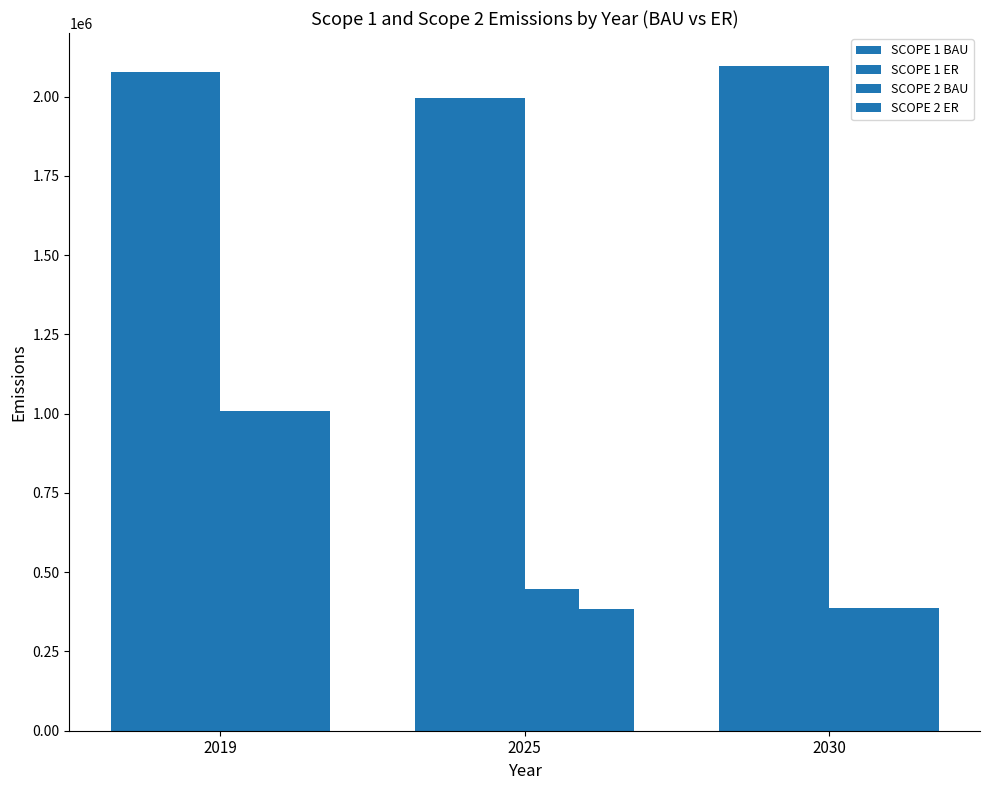

Reading left to right, extract all data points from this chart.

SCOPE 1 BAU: 2019=2076856.5	2025=1996841.6	2030=2095435.8
SCOPE 1 ER: 2019=2076856.5	2025=1996841.6	2030=2095435.8
SCOPE 2 BAU: 2019=1007850.7	2025=447283.7	2030=387665.3
SCOPE 2 ER: 2019=1007850.7	2025=384542.7	2030=387665.3